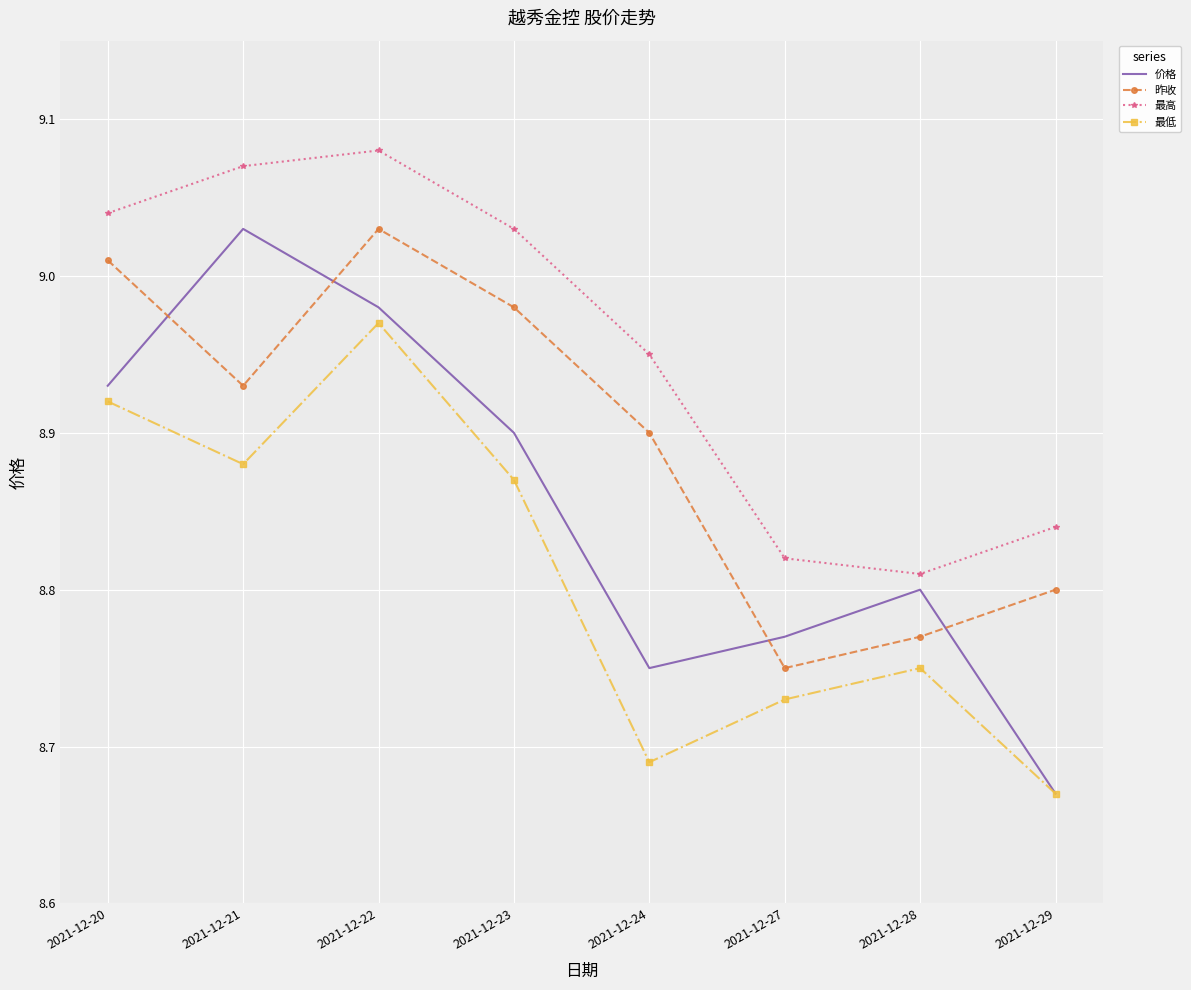

Which series has the largest total across all categories?

最高